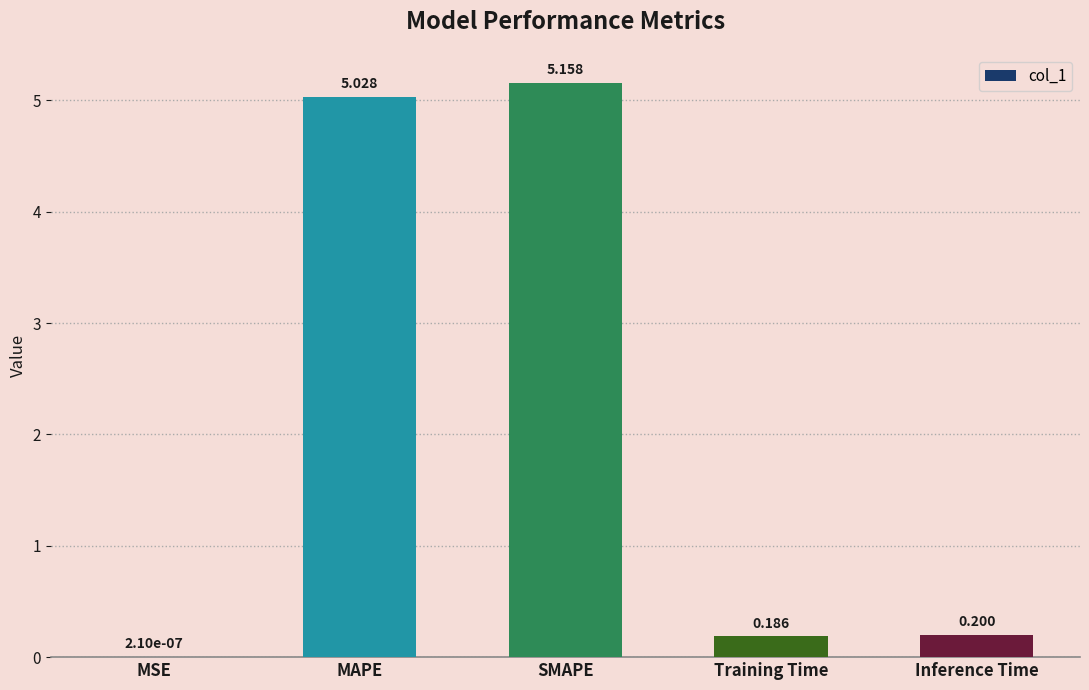

Between SMAPE and Inference Time, which is larger?

SMAPE